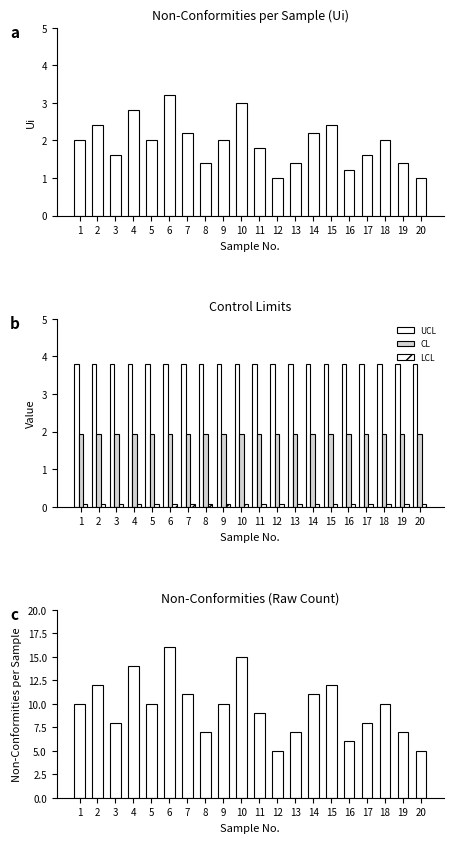

Does the chart contain any negative values?

No